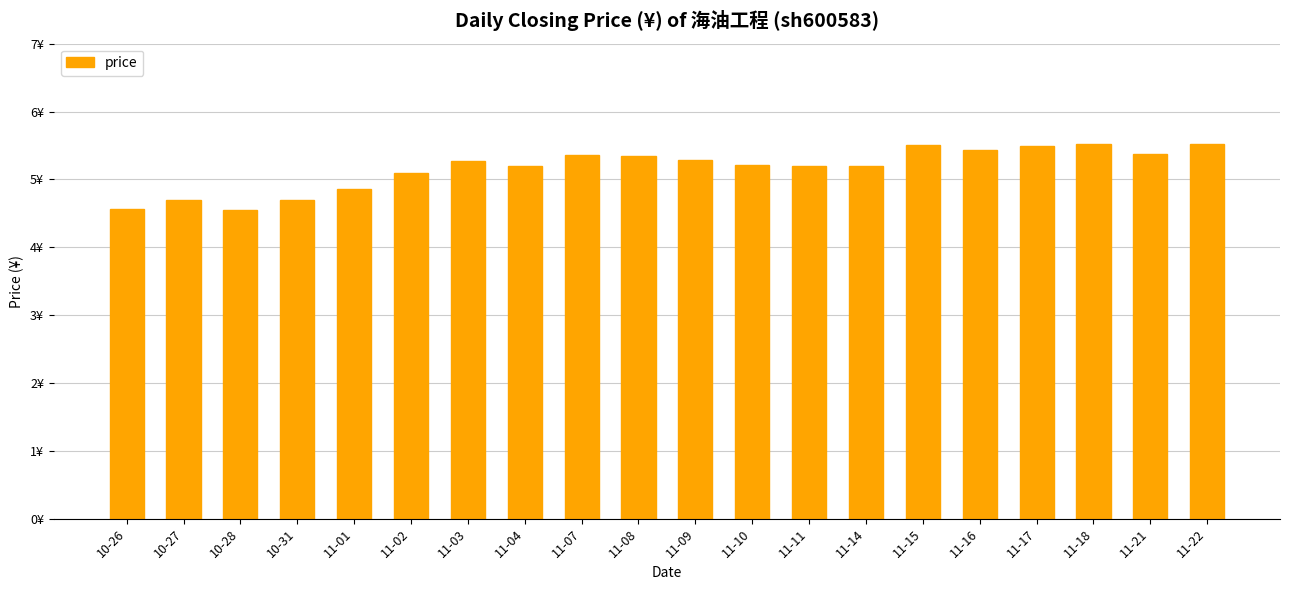

The value at 10-26 is 4.6. True or false?

True